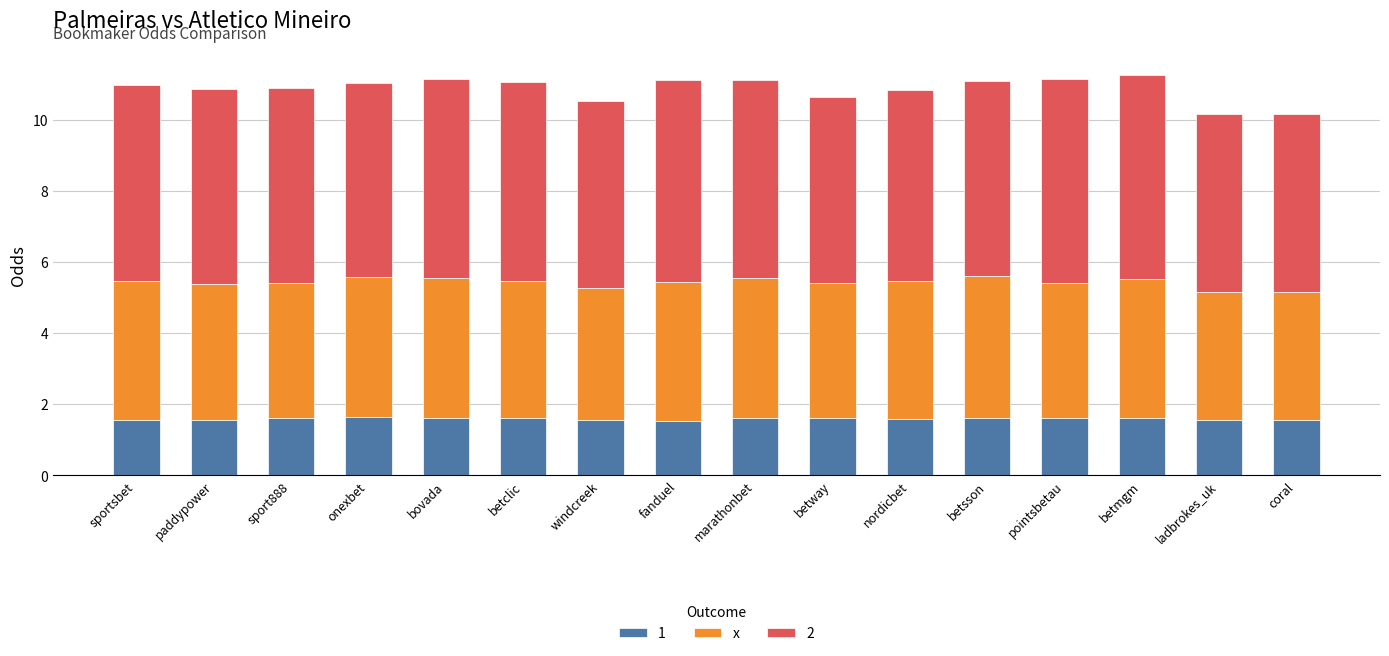

How many series are shown in this chart?

3